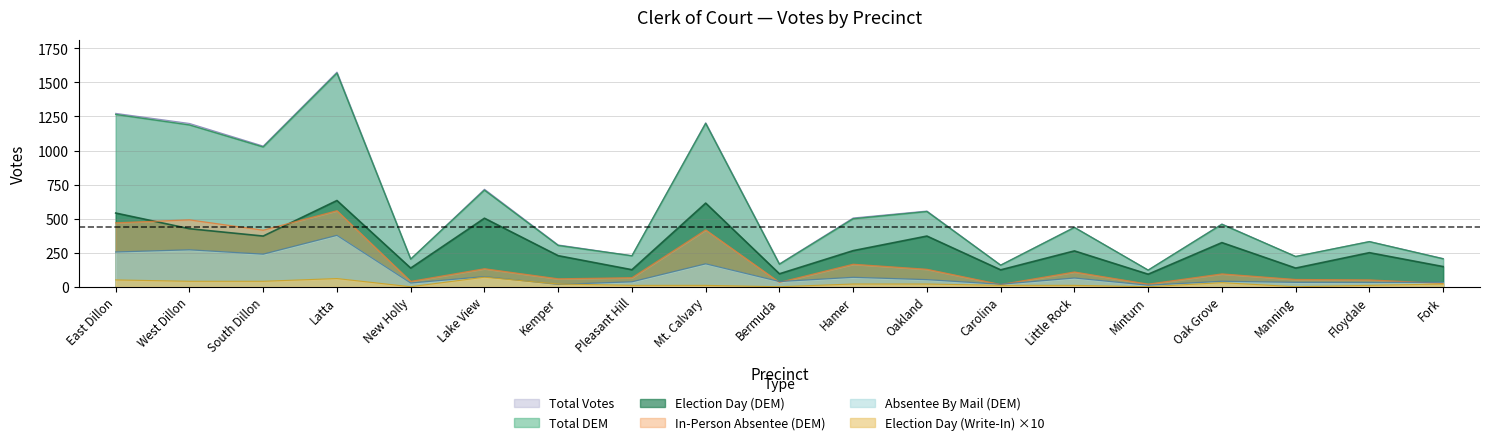

Is the value of Total Votes at Mt. Calvary greater than the value of Election Day (Write-In) at New Holly?

Yes